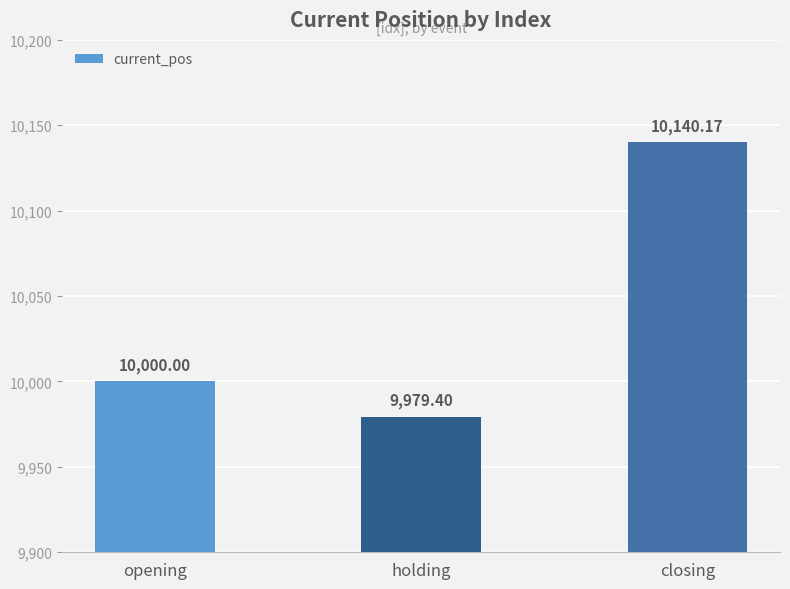

Where is the data nearest to the value 10059?

opening